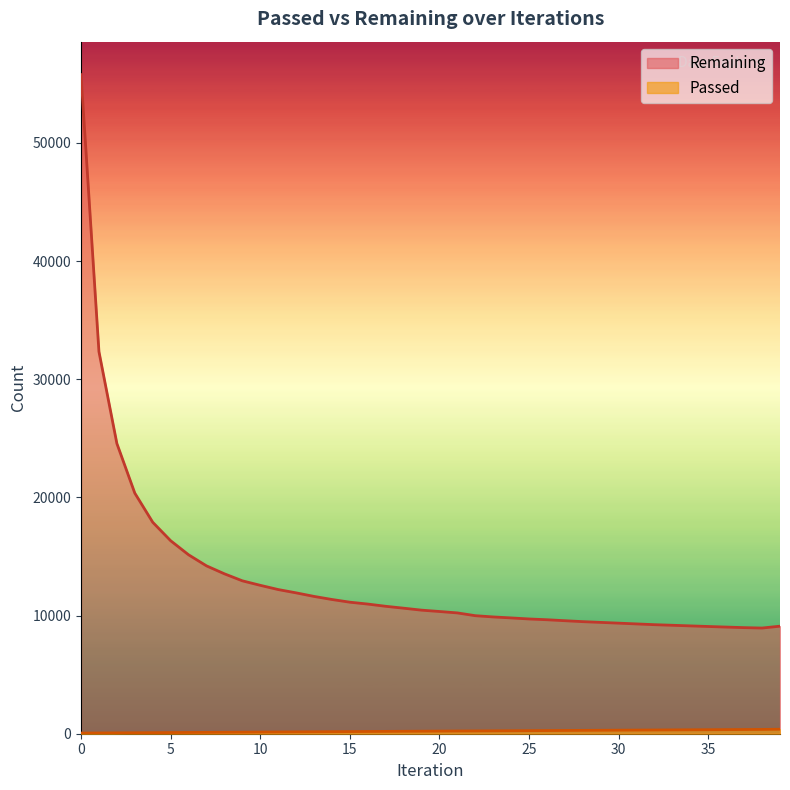

True or false: Passed has a value of 314 at 32.

True